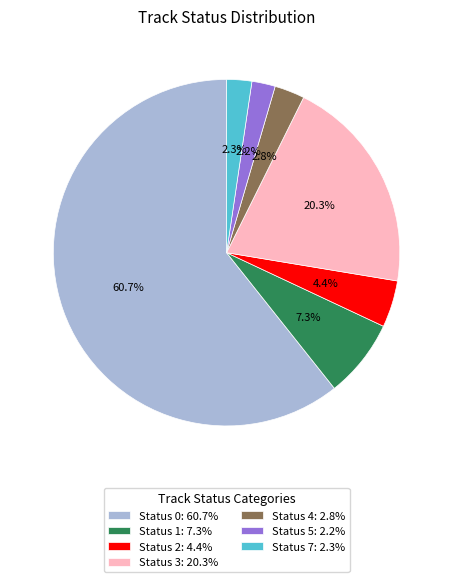

Combined, what portion of the pie is Status 5: 2.2% and Status 4: 2.8%?

5.0%